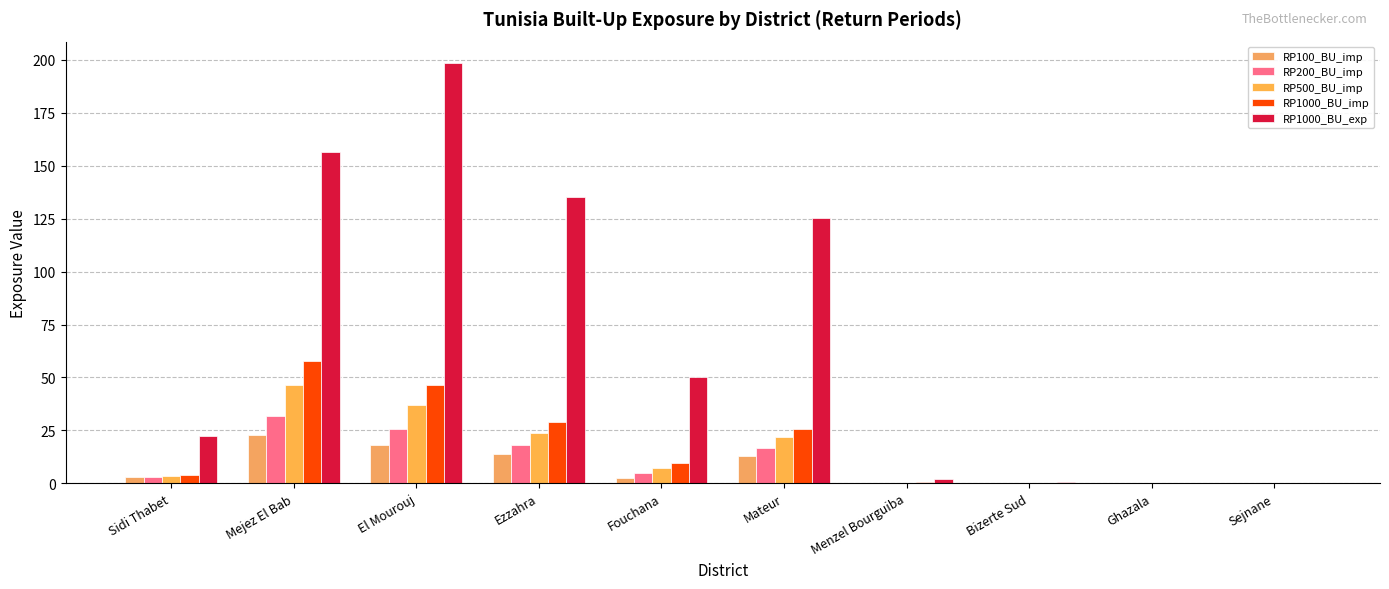

Read the RP500_BU_imp value at Mejez El Bab.

46.6